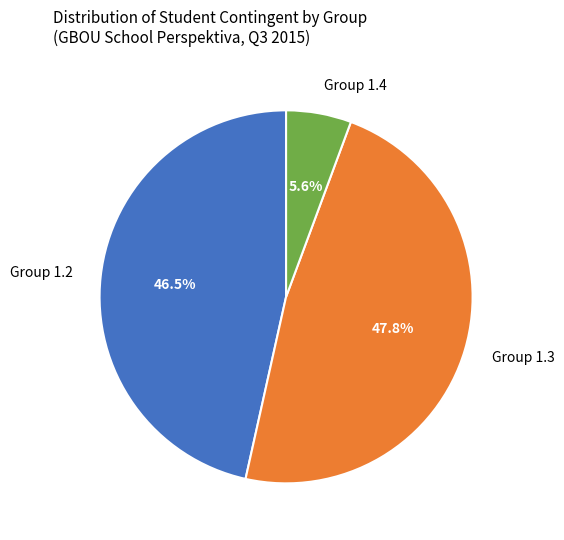

Which category has the biggest portion of the pie?

Group 1.3